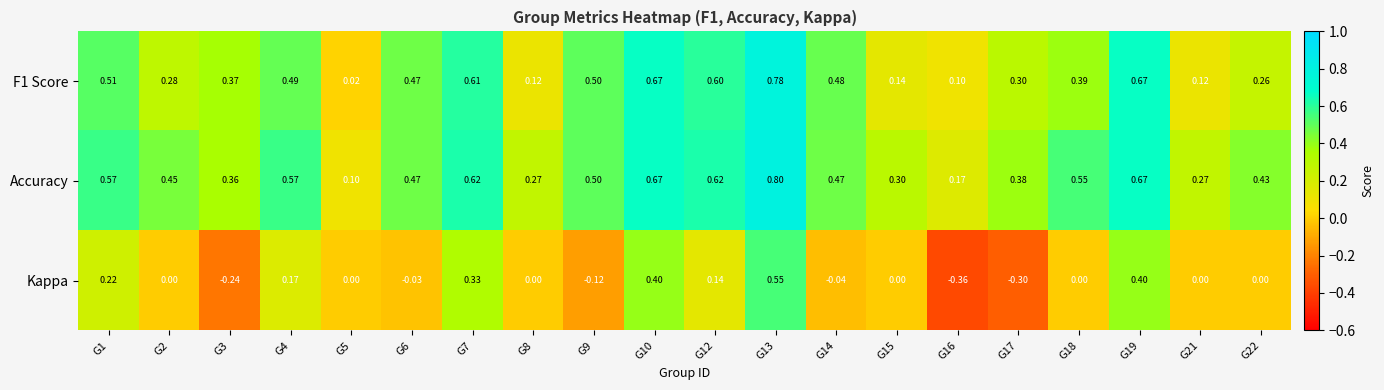

List the series in order of their peak value, highest first.

Accuracy, F1 Score, Kappa